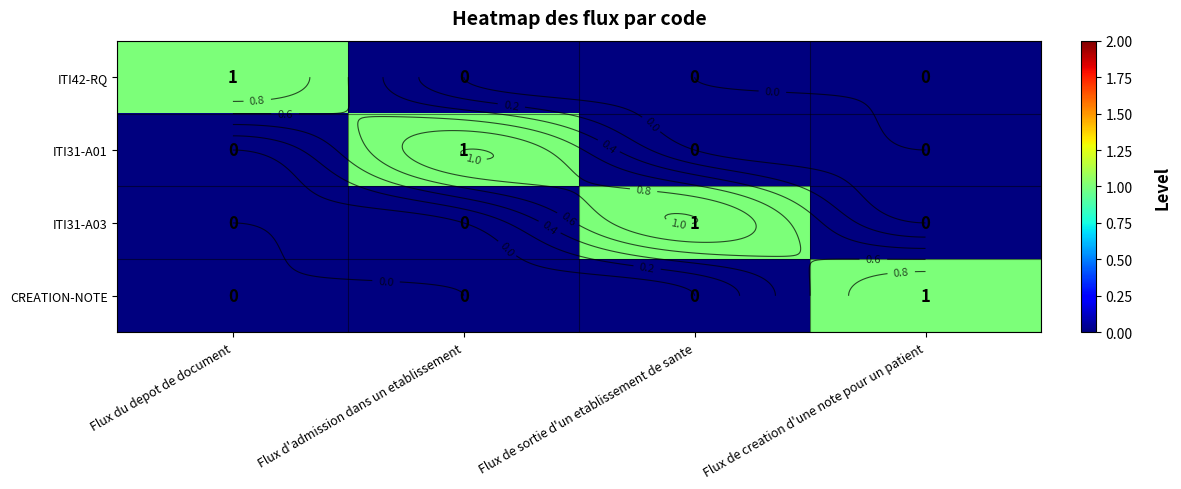

Which series has the largest total across all categories?

ITI42-RQ